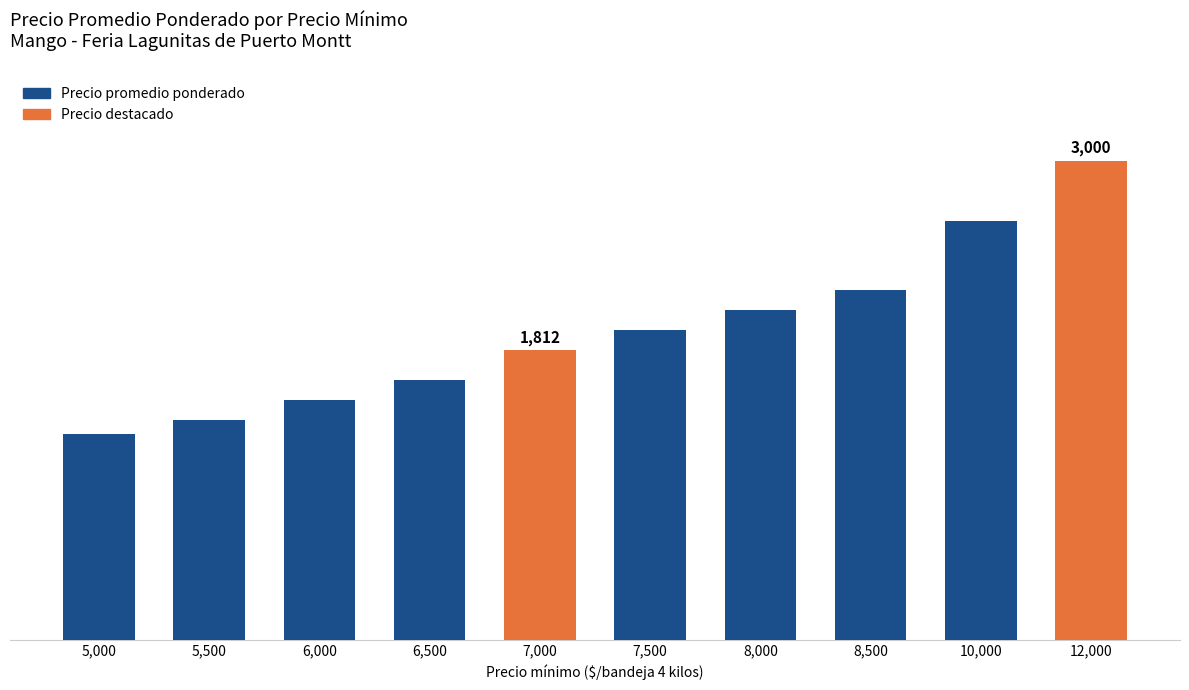

List the labels in order of value, largest first.

12,000, 10,000, 8,500, 8,000, 7,500, 7,000, 6,500, 6,000, 5,500, 5,000